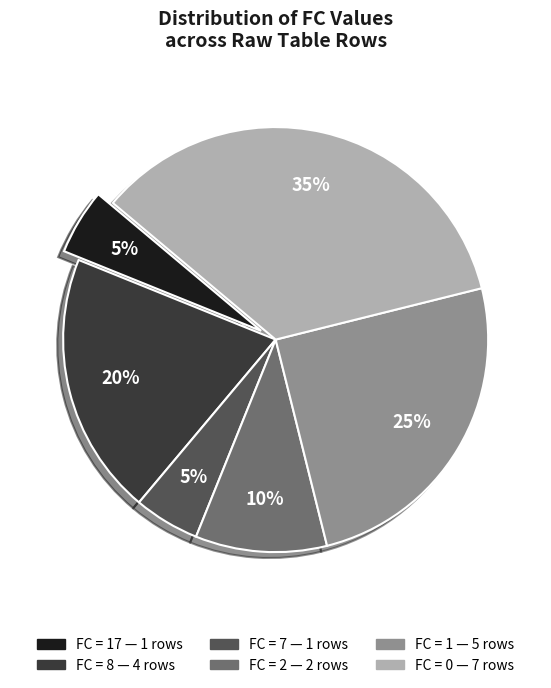

Is there any slice that represents more than half of the pie?

No